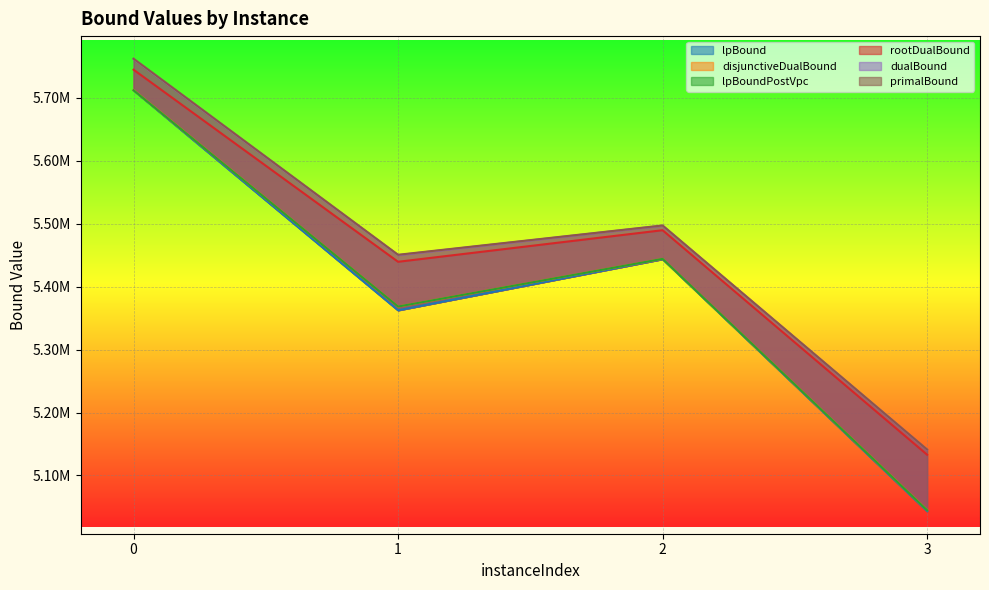

What is the sum of all disjunctiveDualBound values?

21569339.2